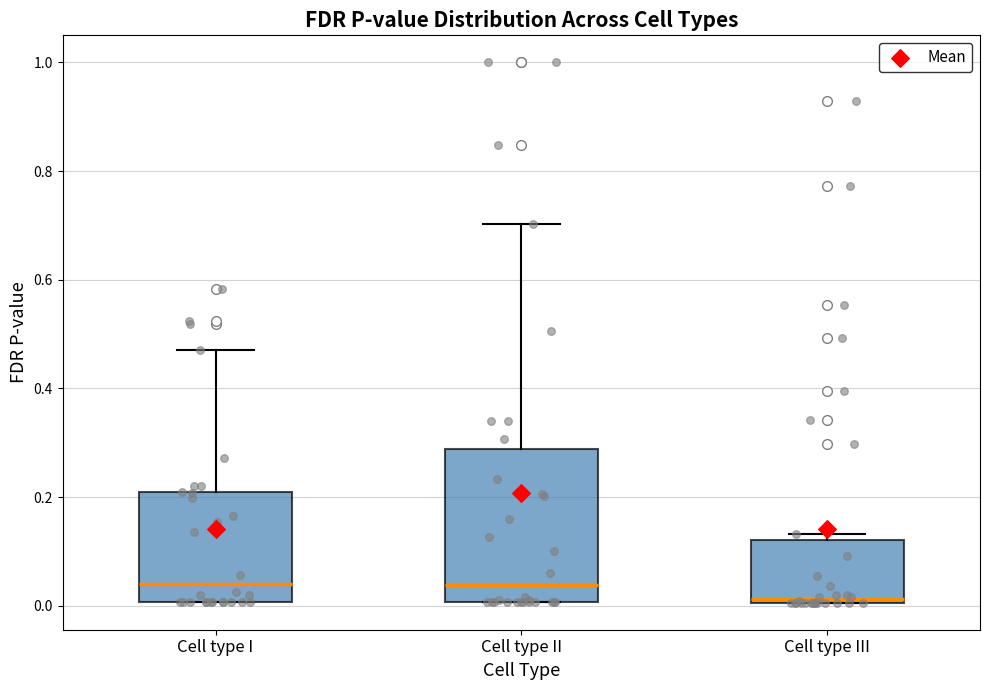

Reading left to right, read every box against the y-axis: the position of its median line, the range the box covers, and the ends of its whiskers. The values are not printed on the chart, so give them approximately, as read against the axis.

Cell type I: median 0.04, box 0.00 to 0.20, whiskers 0.00 to 0.46
Cell type II: median 0.04, box 0.00 to 0.28, whiskers 0.00 to 0.70
Cell type III: median 0.02, box 0.00 to 0.12, whiskers 0.00 to 0.14